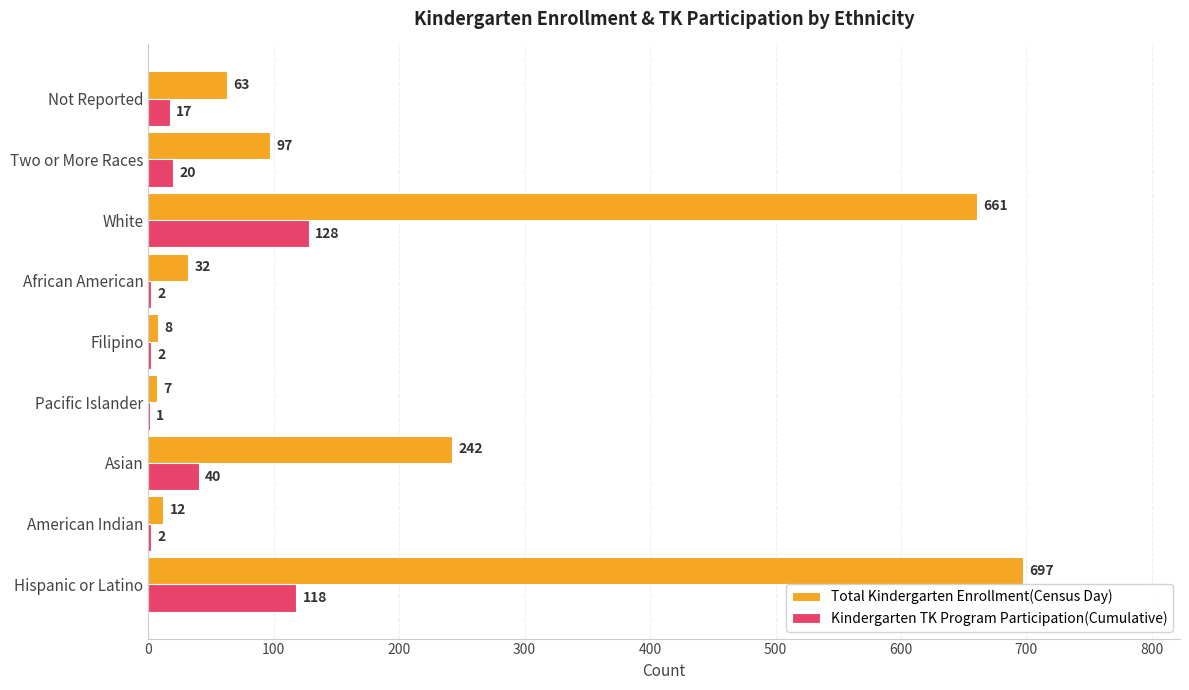

Is it true that Kindergarten TK Program Participation(Cumulative) equals 1 at Pacific Islander?

True